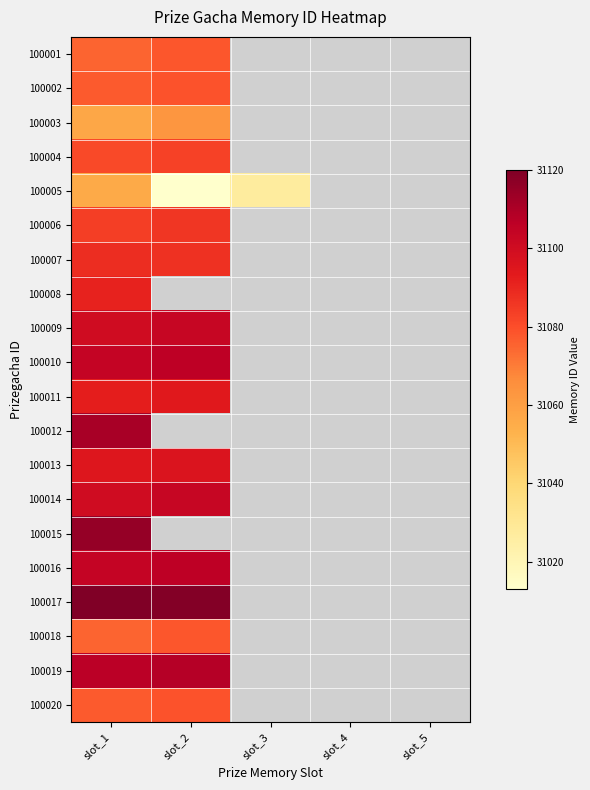

The value of 100009 at slot_1 is 31100.0. True or false?

True